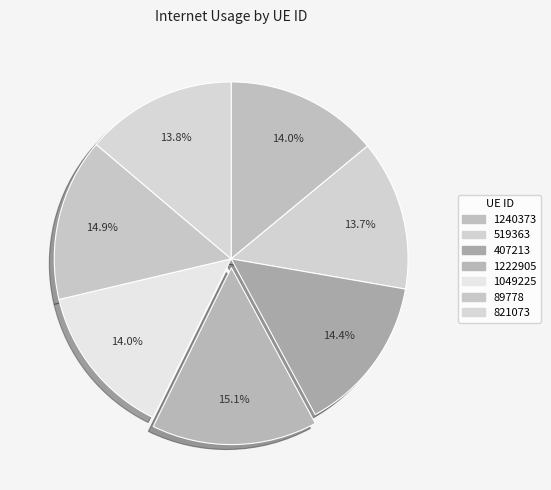

The 821073 slice represents 14% of the pie. True or false?

True